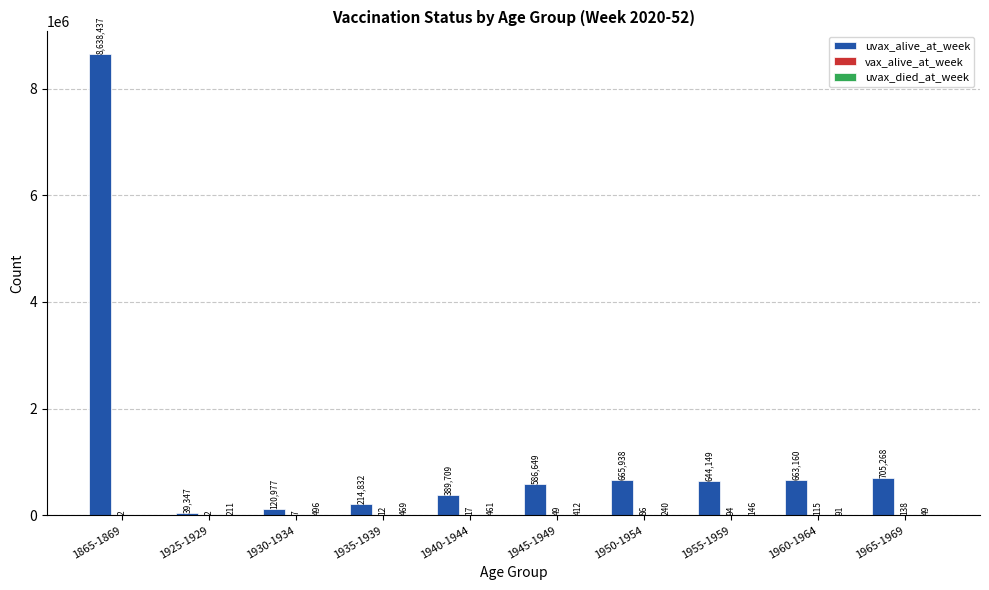

How many data points does each series have?

10